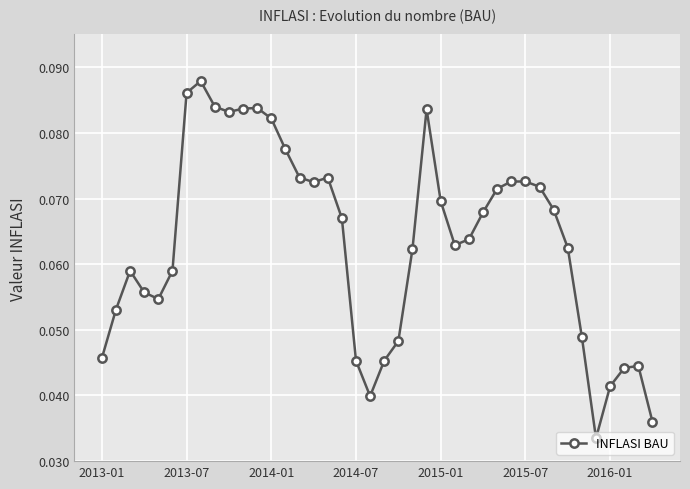

What is the sum of all values?

2.5